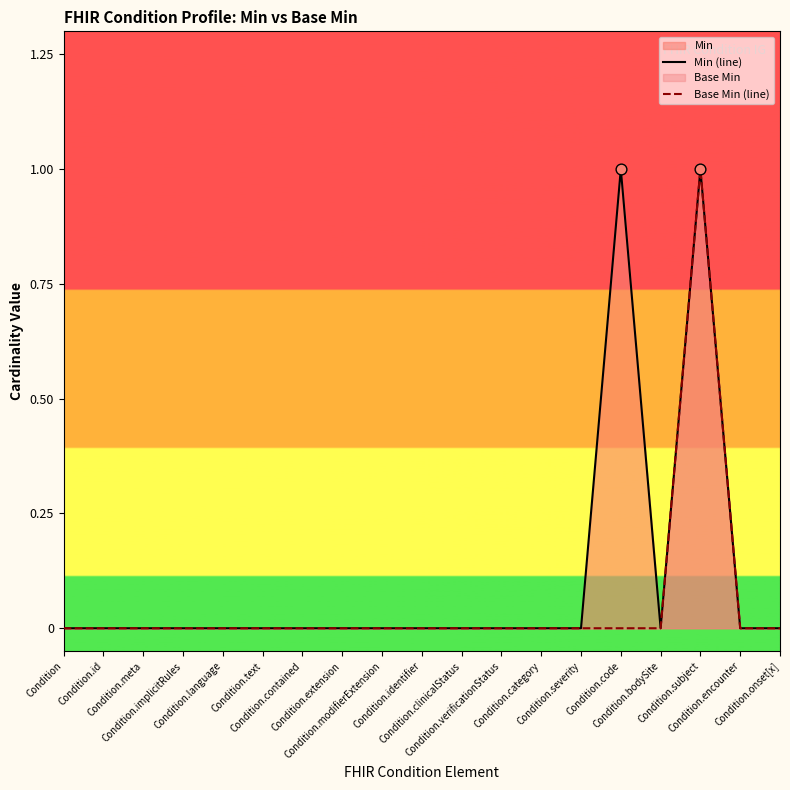

Which series has the widest spread of Y values?

Min (line)